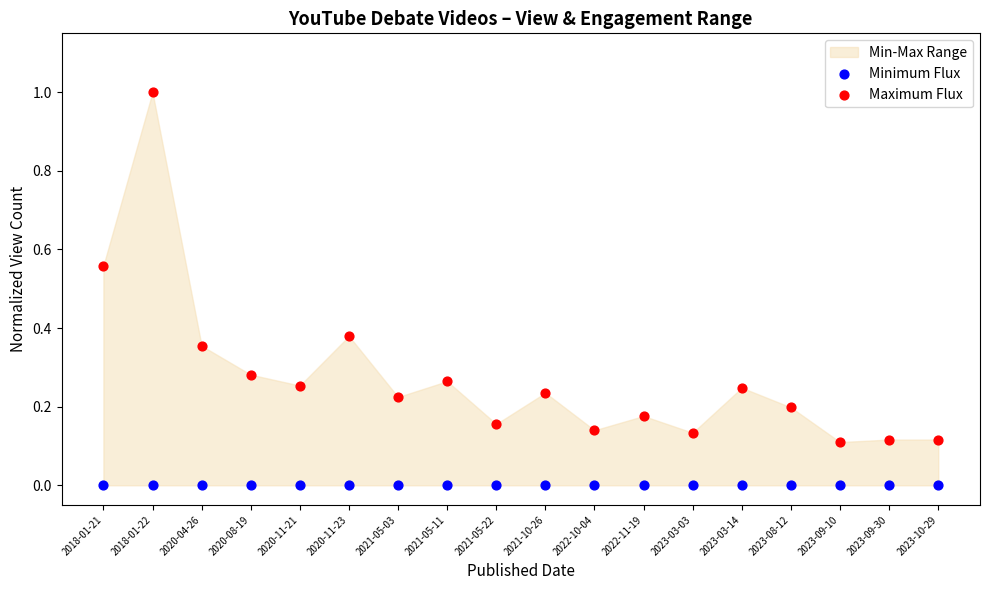

Which series contains the lowest Y value?

Minimum Flux